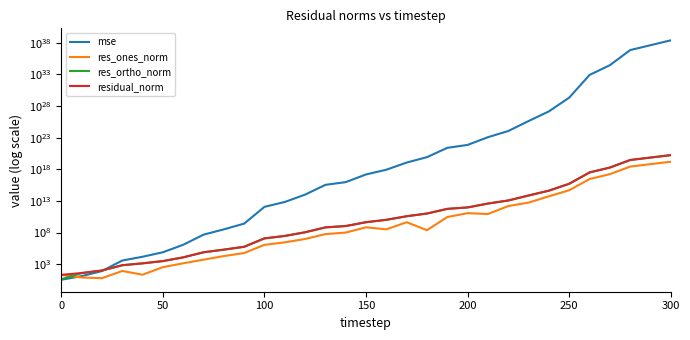

Is the value of res_ortho_norm at 28 greater than the value of mse at 300?

Yes